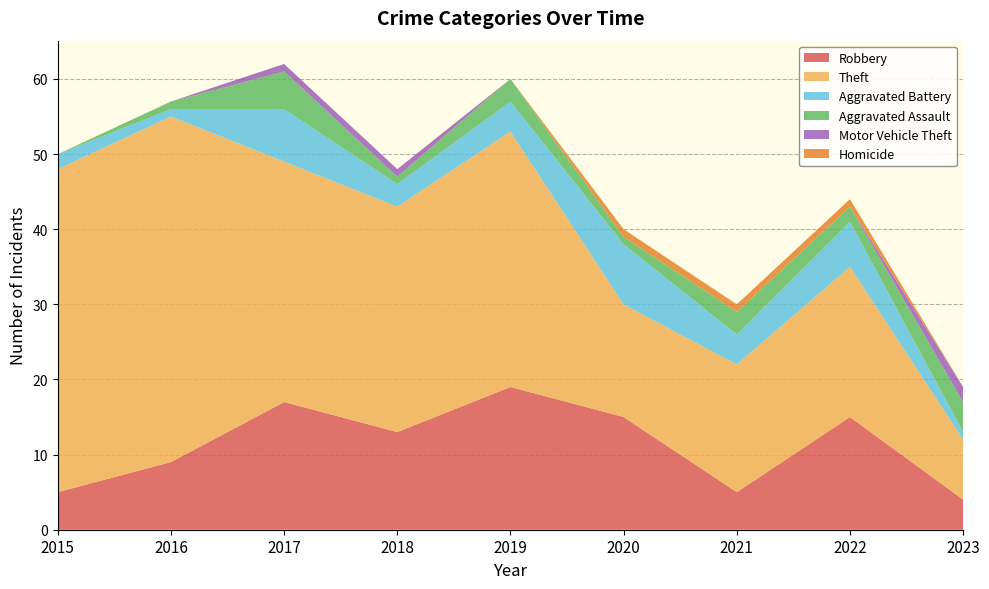

Reading left to right, extract all data points from this chart.

Robbery: 5	9	17	13	19	15	5	15	4
Theft: 43	46	32	30	34	15	17	20	8
Aggravated Battery: 2	1	7	3	4	8	4	6	1
Aggravated Assault: 0	1	5	1	3	1	3	2	4
Motor Vehicle Theft: 0	0	1	1	0	0	0	0	2
Homicide: 0	0	0	0	0	1	1	1	0